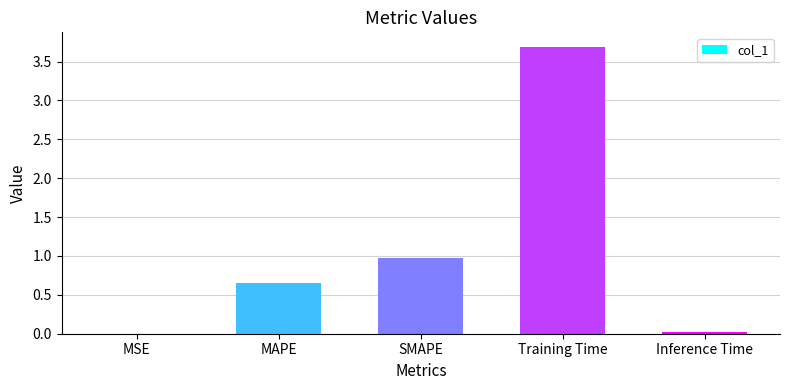

What is the approximate value at Training Time?

3.7